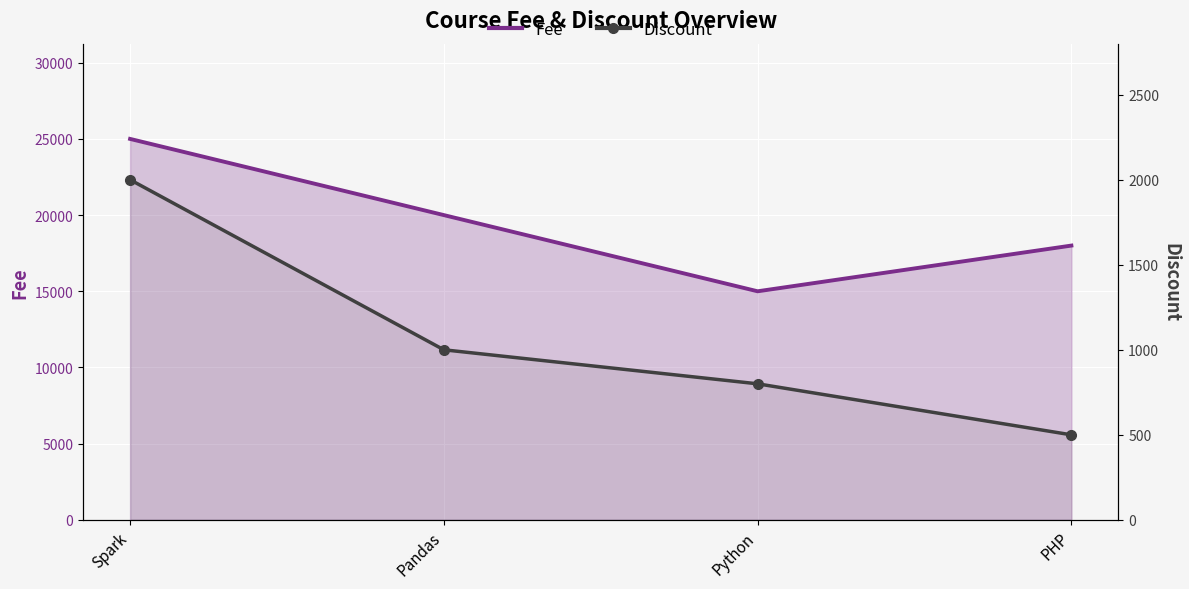

At which category does the chart reach its minimum across all series?

PHP